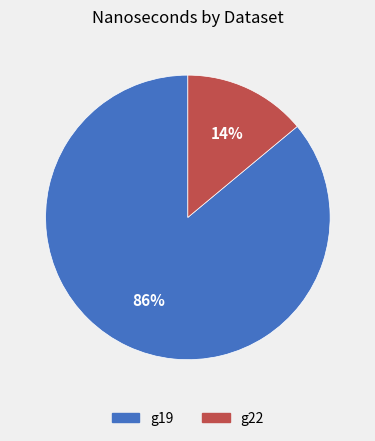

To the nearest percent, what is the average slice percentage?

50%